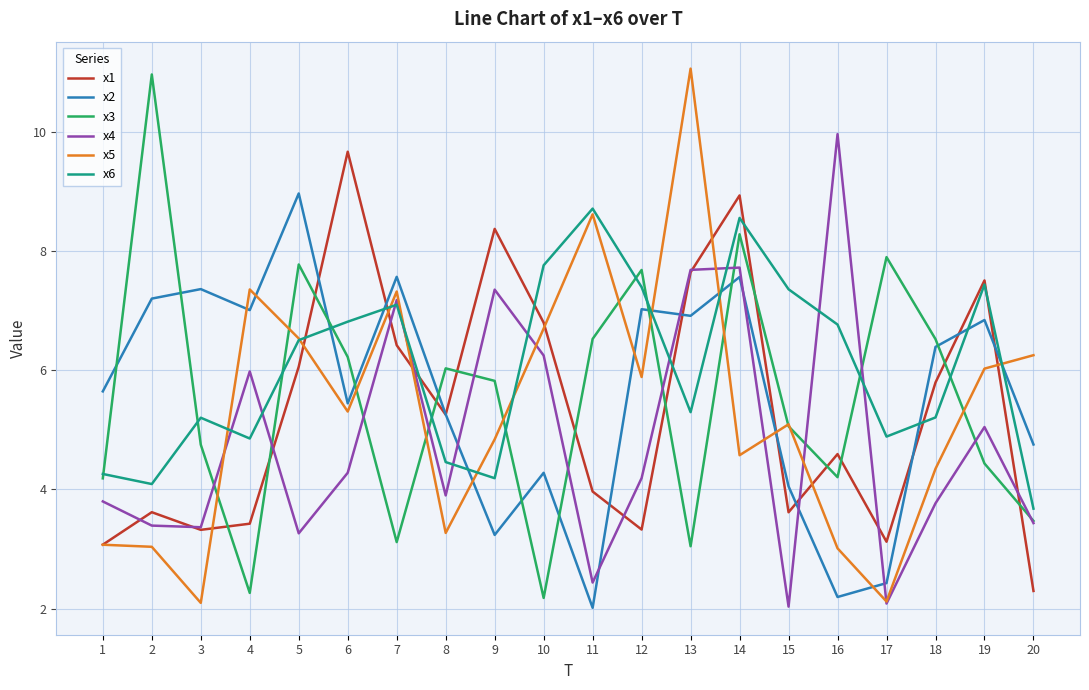

Which series changed the most between 10 and 13?

x5